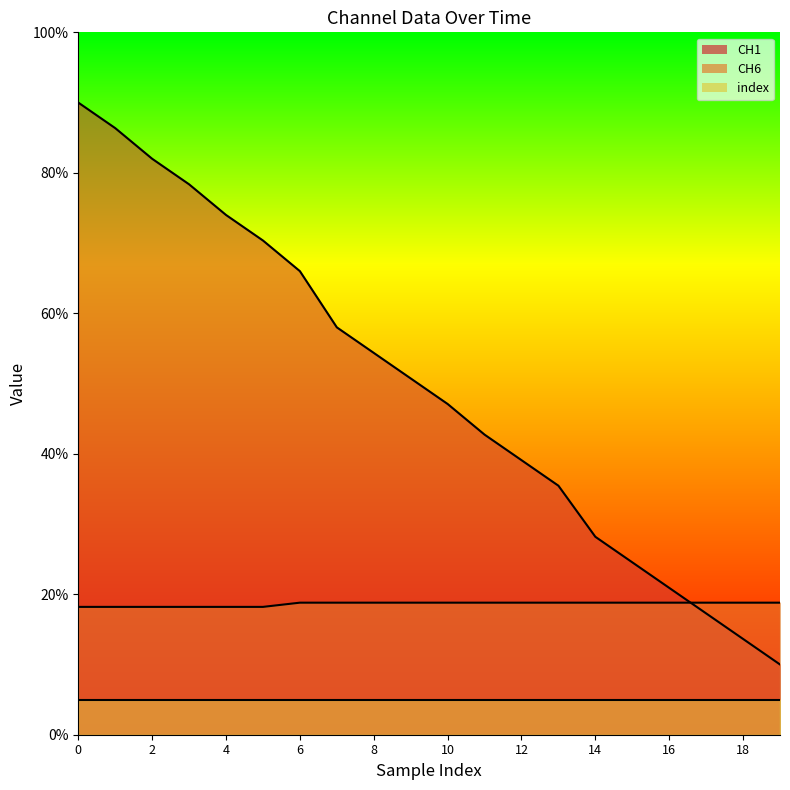

The CH1 series shows 13.6 at 18. True or false?

True